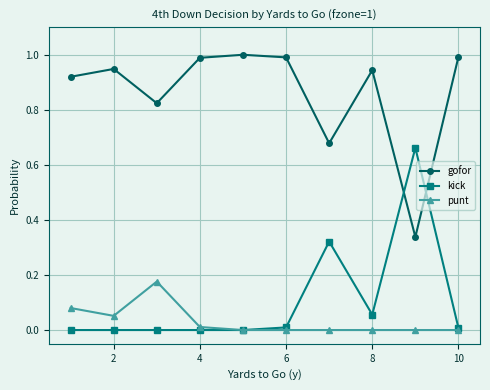

Which series has the largest total across all categories?

gofor